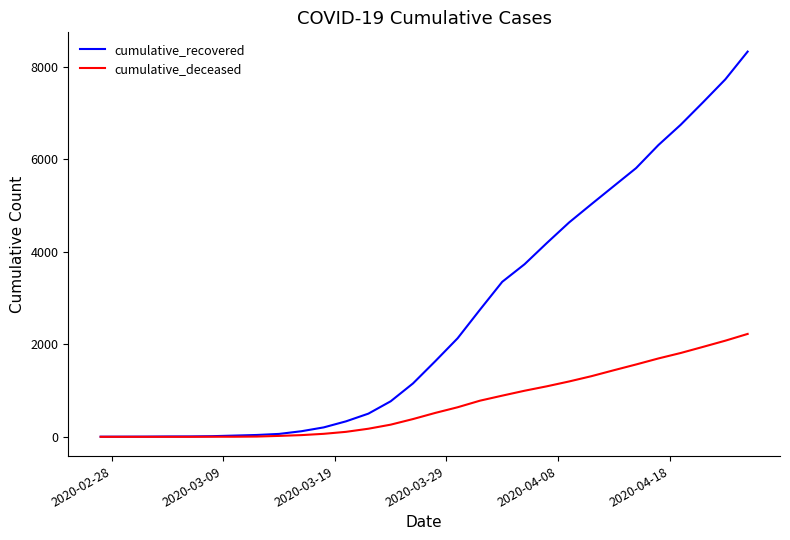

What are all the series names shown in the legend?

cumulative_recovered, cumulative_deceased